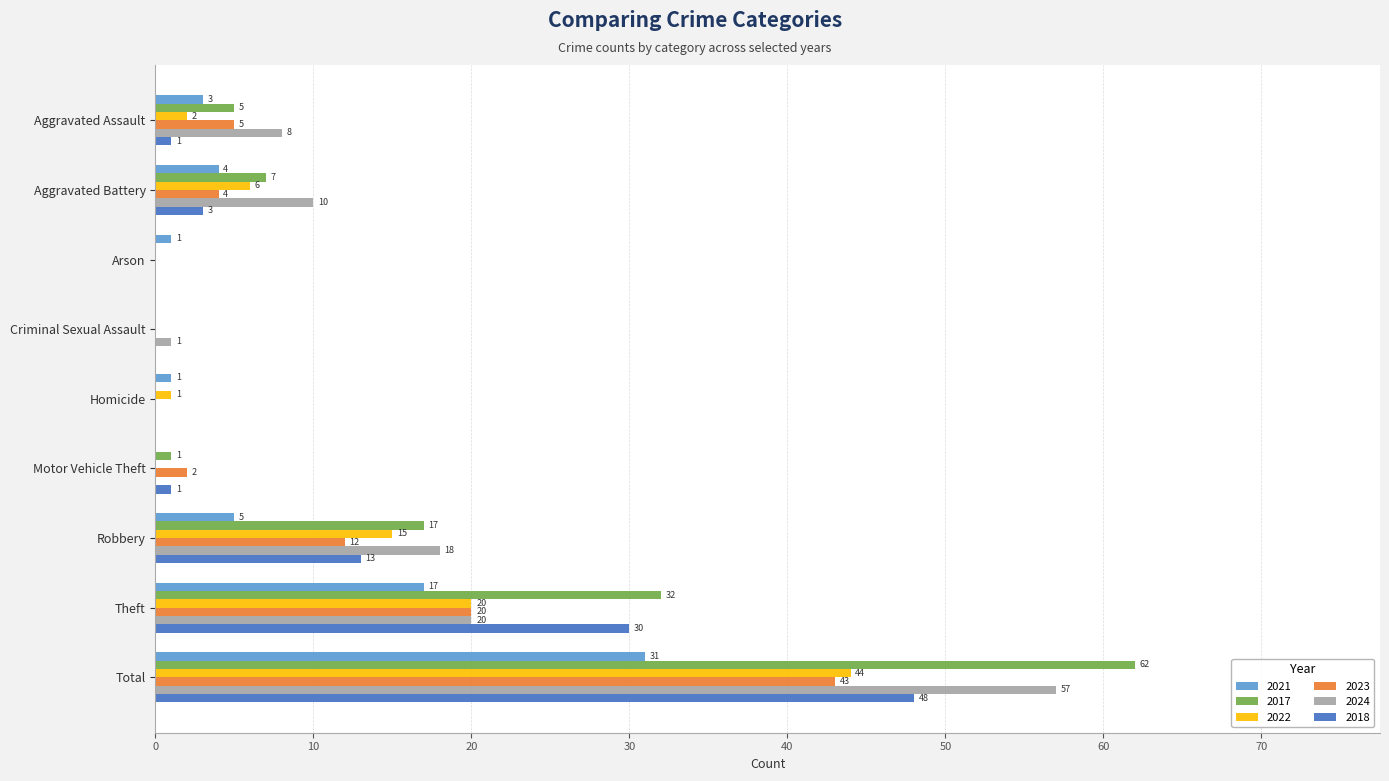

At which category is the sum across all series the highest?

Total